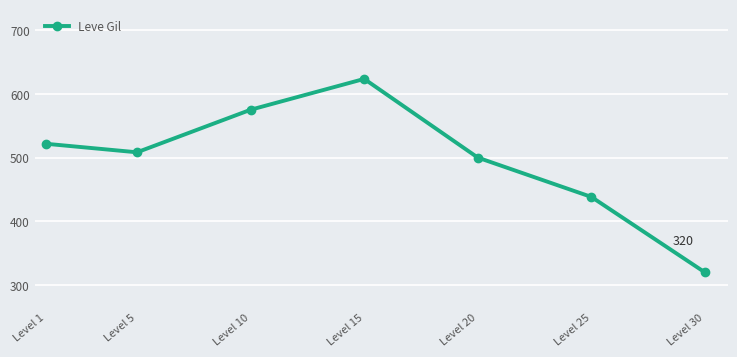

Where is the first local minimum?

Level 5